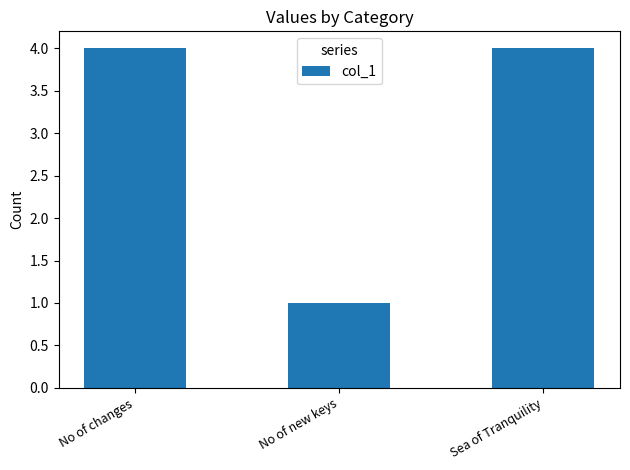

What is the greatest value displayed?

4